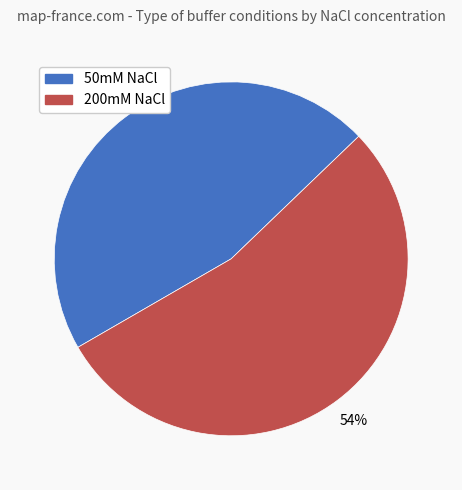

Which slice represents more than half of the pie?

200mM NaCl